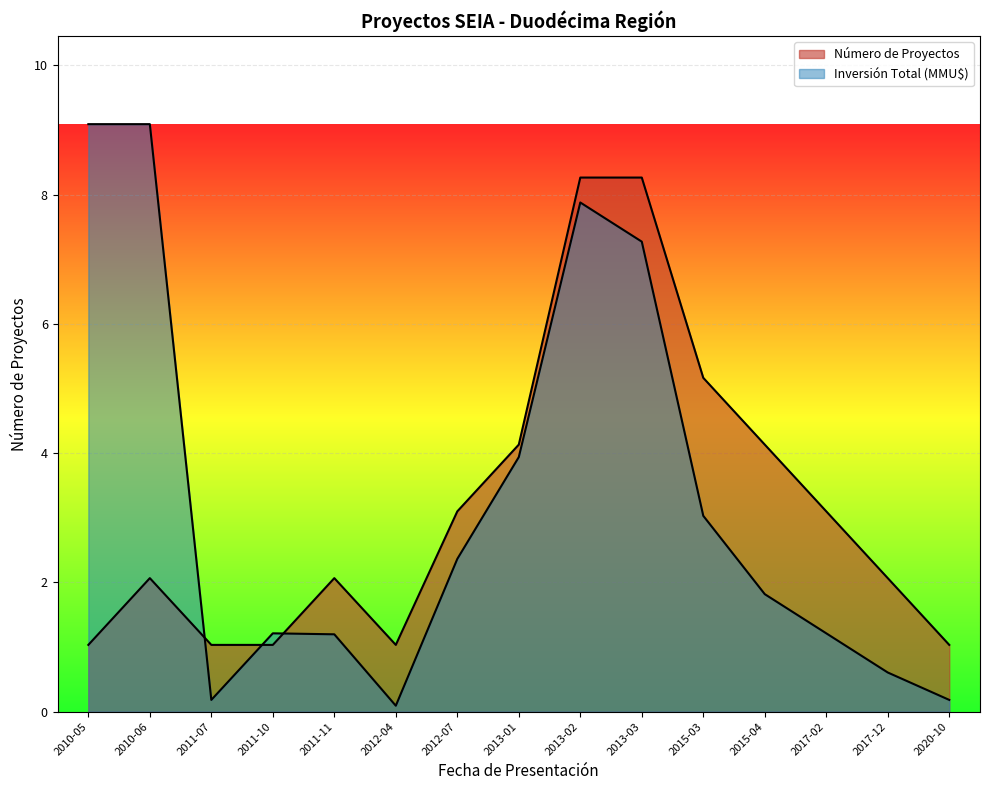

Rank the series by their average value, from highest to lowest.

Inversión Total (MMU$), Número de Proyectos